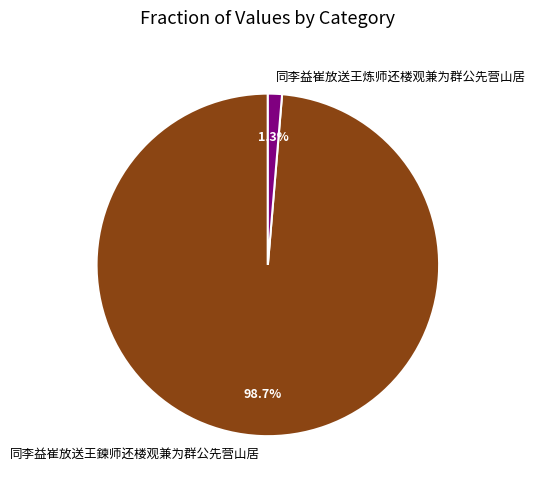

To the nearest percent, what is the difference between the largest and smallest slice percentages?

97%